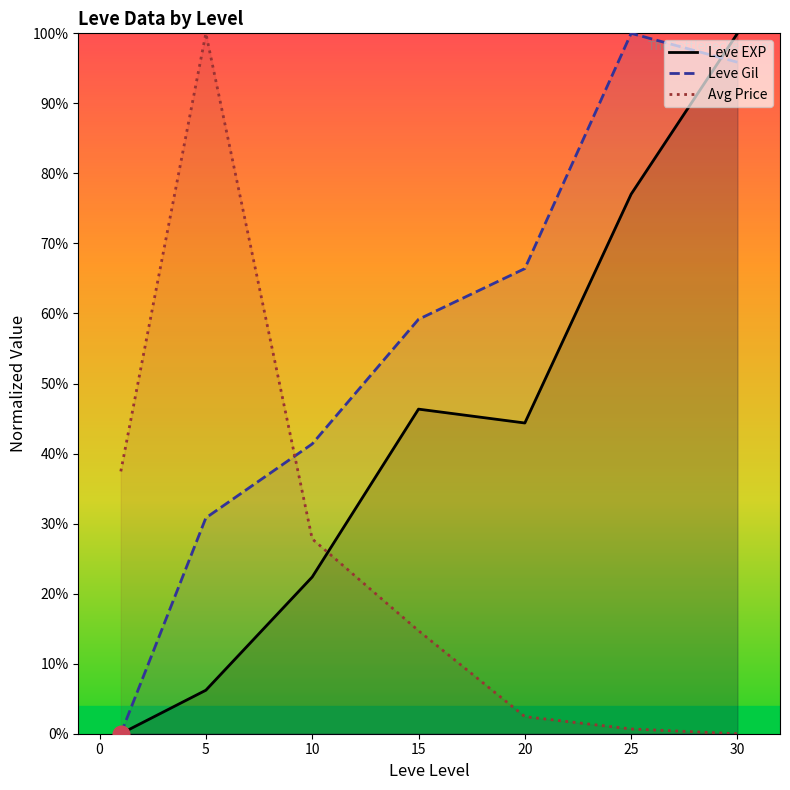

At which category is the sum across all series the highest?

30